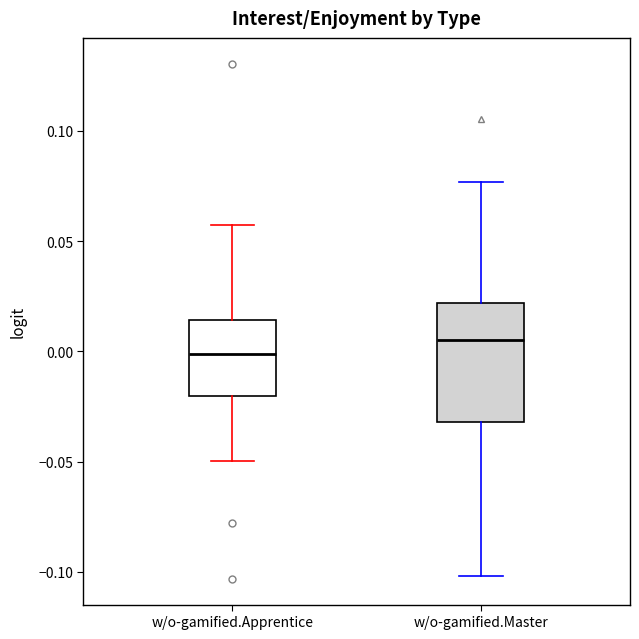

Reading left to right, transcribe this box plot: for each box, give where its median line is, the range the box spans, and where its two whiskers end, as read against the y-axis. The values are not printed on the chart, so give them approximately, as read against the axis.

w/o-gamified.Apprentice: median 0.000, box -0.020 to 0.015, whiskers -0.050 to 0.060
w/o-gamified.Master: median 0.005, box -0.030 to 0.020, whiskers -0.100 to 0.075